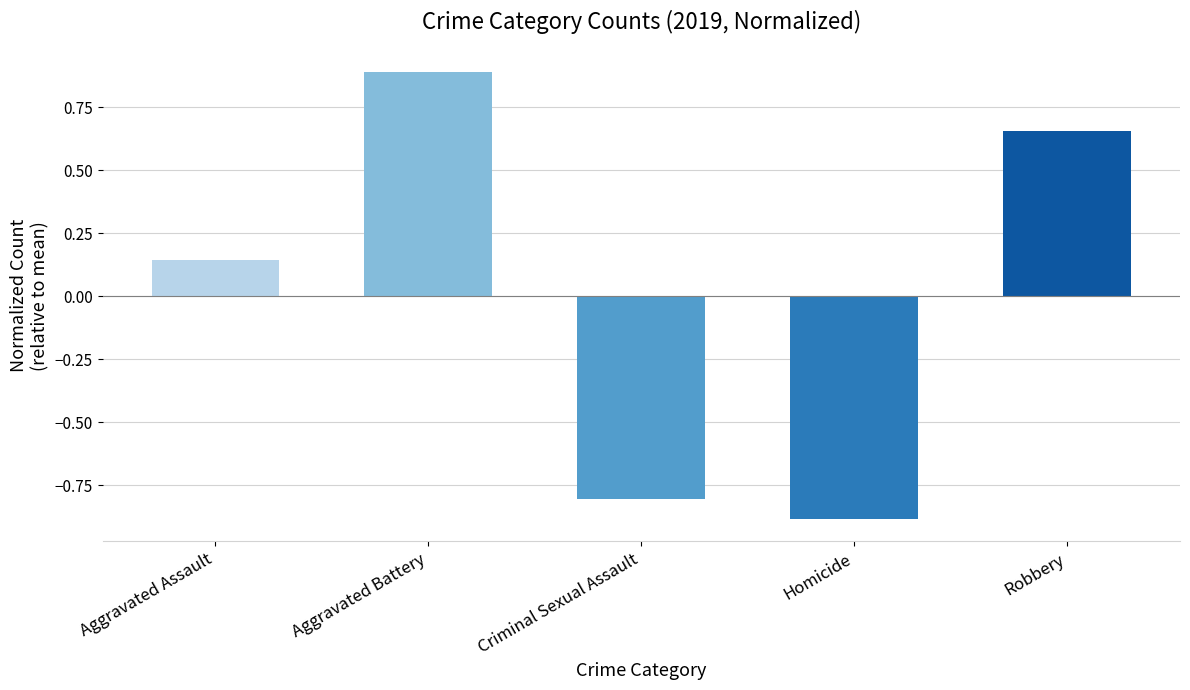

Which has a higher value, Aggravated Assault or Robbery?

Robbery